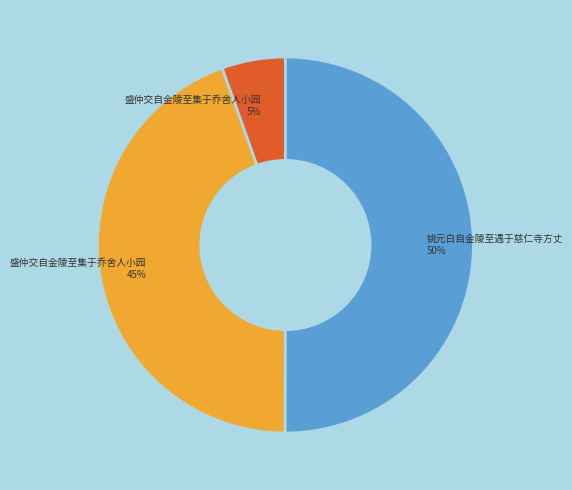

To the nearest percent, what is the difference between the largest and smallest slice percentages?

45%